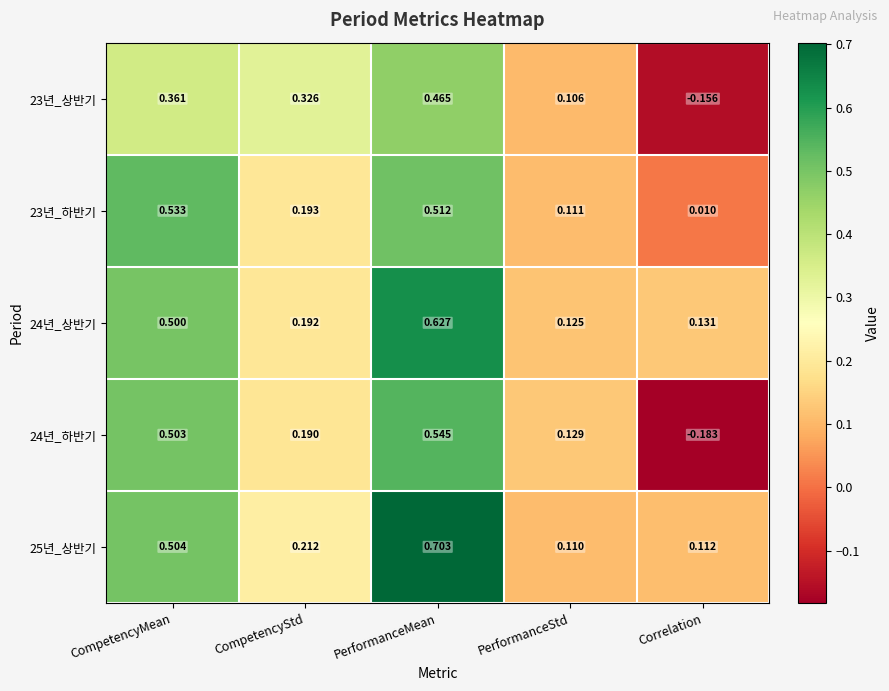

Rank the categories by 25년_상반기 value from highest to lowest.

PerformanceMean, CompetencyMean, CompetencyStd, Correlation, PerformanceStd